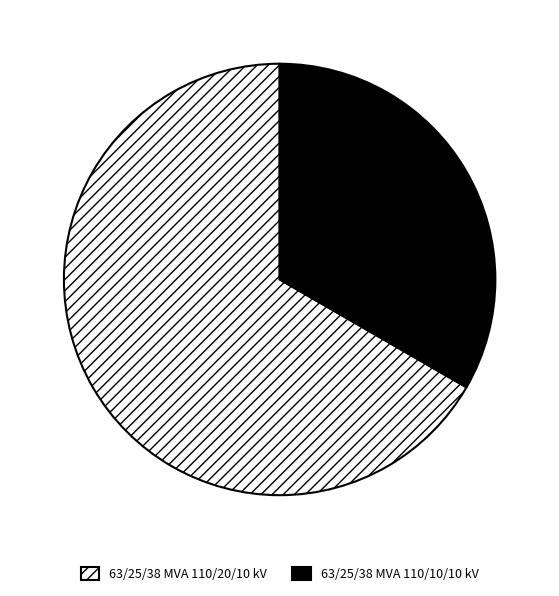

Does 63/25/38 MVA 110/10/10 kV represent more than half of the total?

No